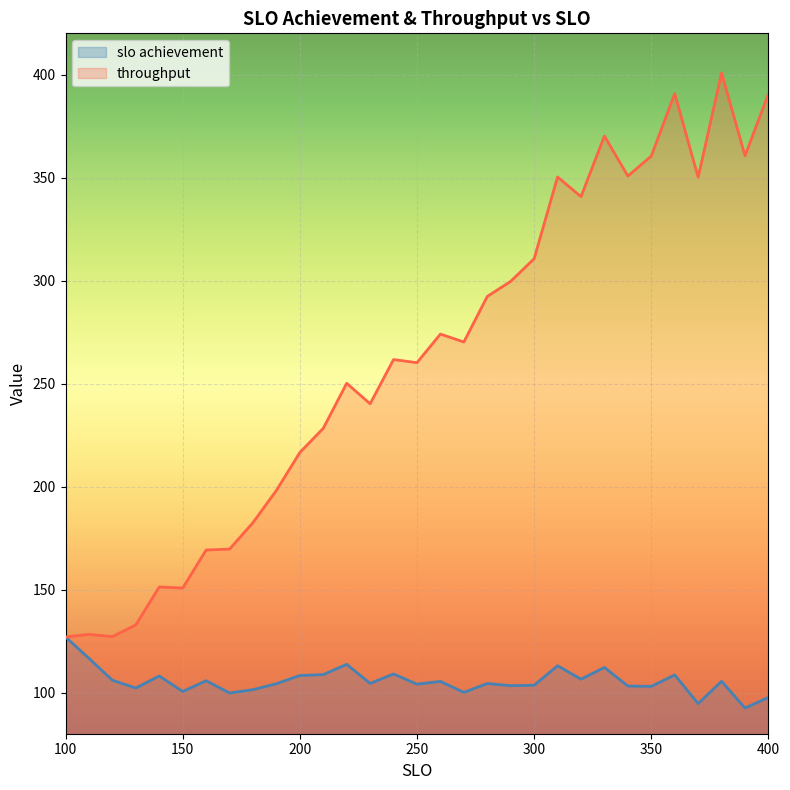

Reading left to right, transcribe all the data shown in this chart.

slo achievement: 100=127.0	110=116.6	120=106.0	130=102.2	140=108.0	150=100.5	160=105.7	170=99.8	180=101.4	190=104.3	200=108.3	210=108.7	220=113.7	230=104.4	240=109.0	250=104.0	260=105.4	270=100.1	280=104.4	290=103.3	300=103.5	310=113.0	320=106.5	330=112.2	340=103.2	350=103.0	360=108.5	370=94.6	380=105.5	390=92.5	400=97.7
throughput: 100=127.0	110=128.2	120=127.2	130=132.8	140=151.2	150=150.7	160=169.2	170=169.6	180=182.5	190=198.1	200=216.5	210=228.2	220=250.1	230=240.2	240=261.6	250=260.1	260=274.0	270=270.2	280=292.3	290=299.6	300=310.6	310=350.3	320=340.7	330=370.1	340=350.7	350=360.4	360=390.7	370=350.1	380=400.8	390=360.6	400=390.6